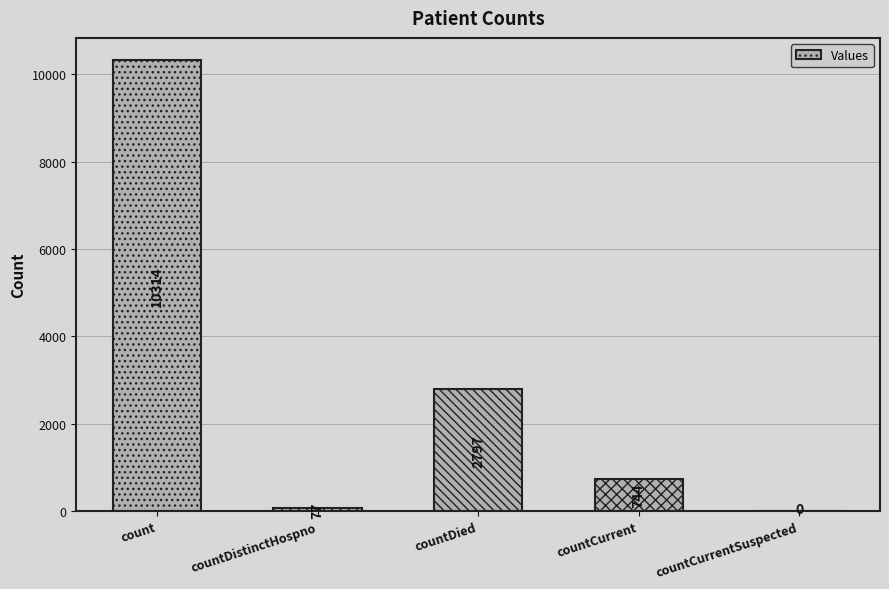

Which has a higher value, countDied or countCurrentSuspected?

countDied